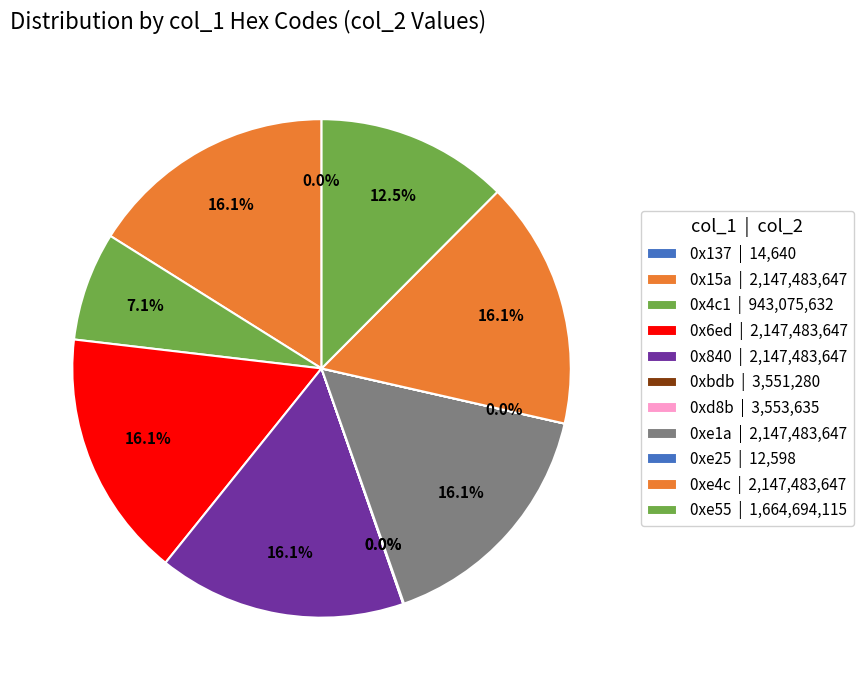

What is the smallest slice in the pie chart?

0xe25